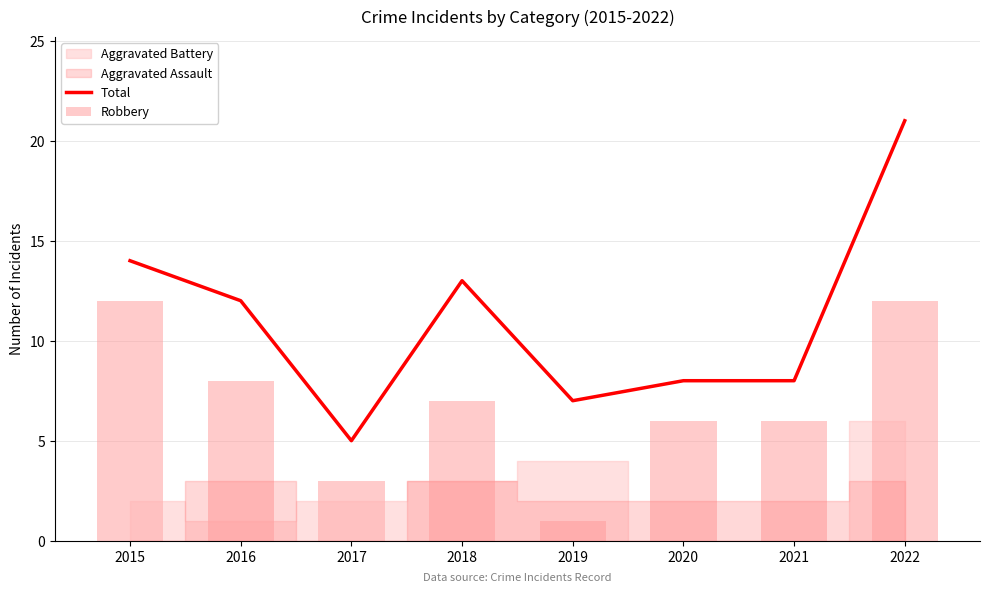

Reading right to left, extract all data points from this chart.

Total: 21	8	8	7	13	5	12	14
Robbery: 12	6	6	1	7	3	8	12